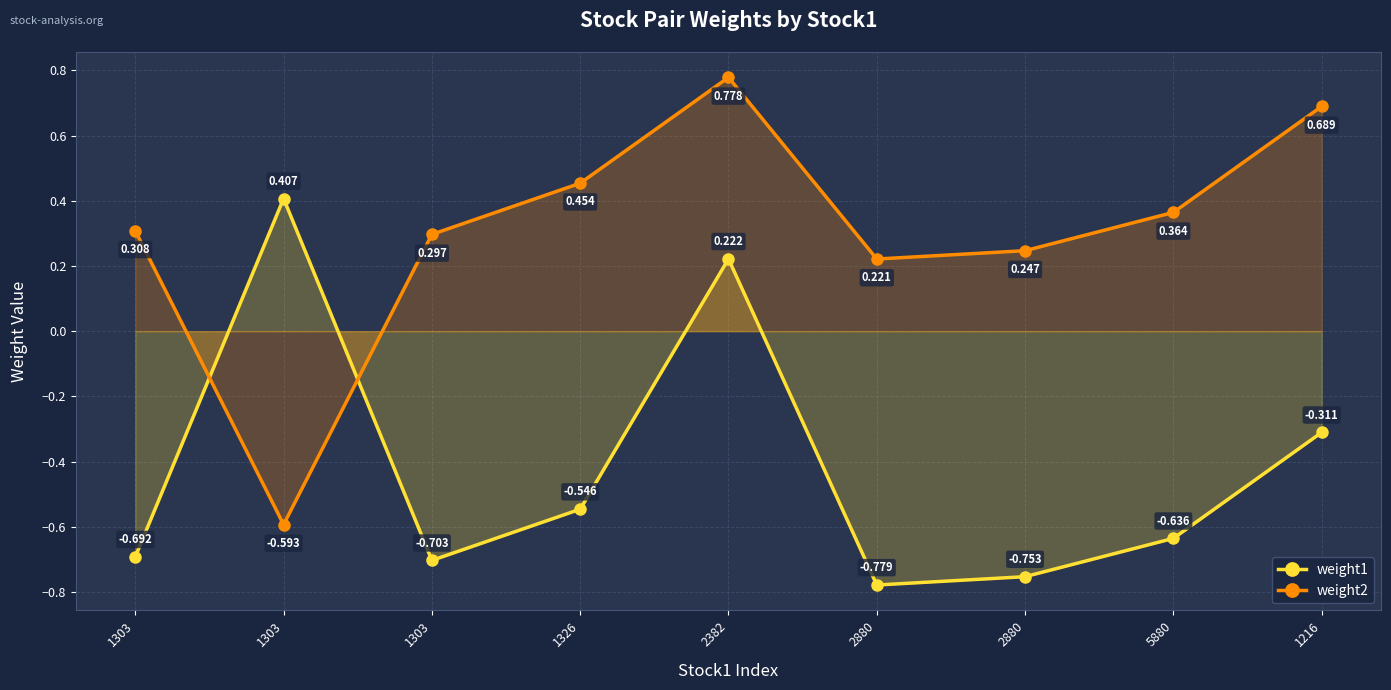

Which series ends up on top after the final intersection of weight1 and weight2?

weight2